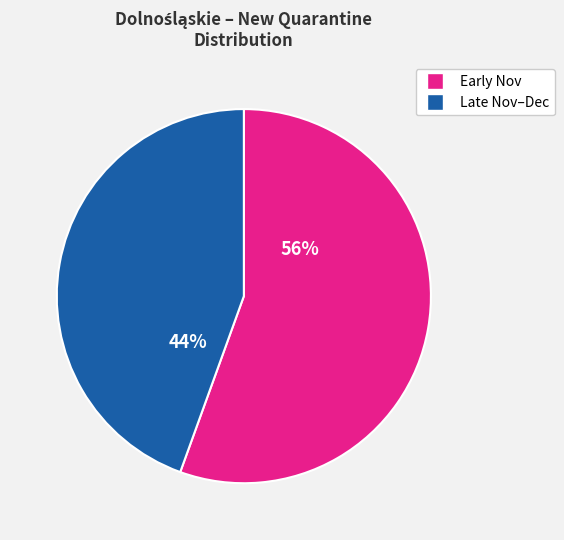

To the nearest percent, what is the average slice percentage?

50%